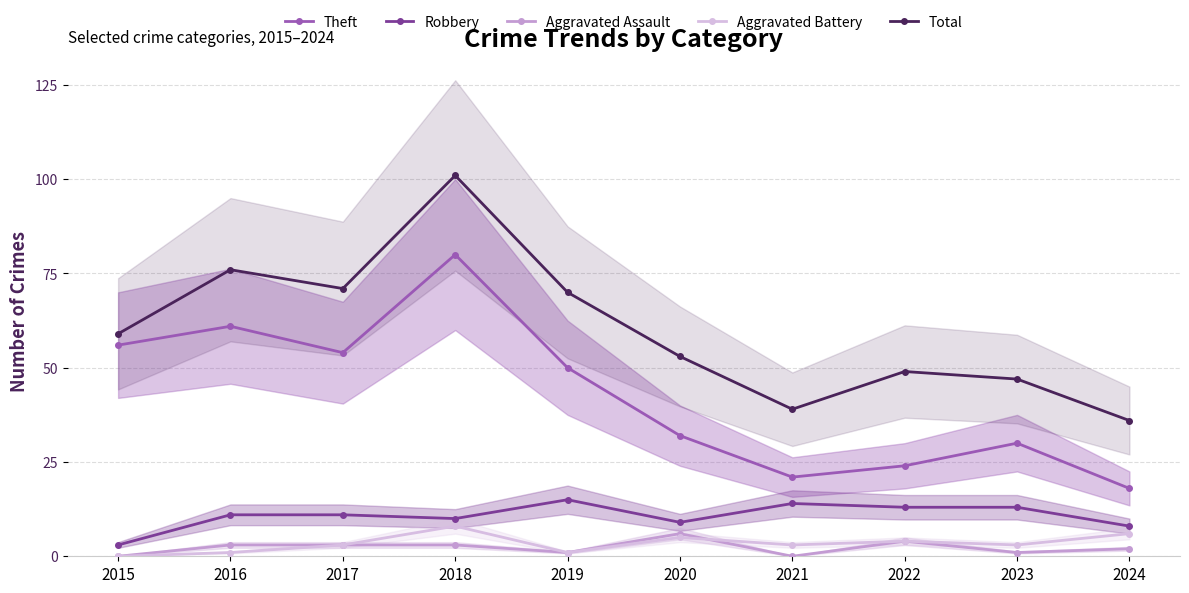

What is the value of the Theft point at the 7th from the left?

21